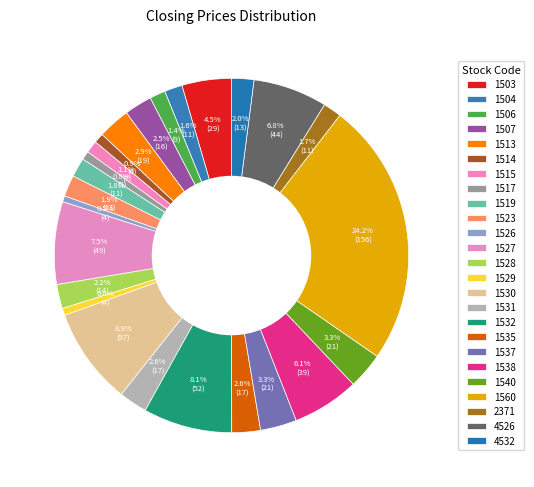

What is the largest slice in the pie chart?

1560